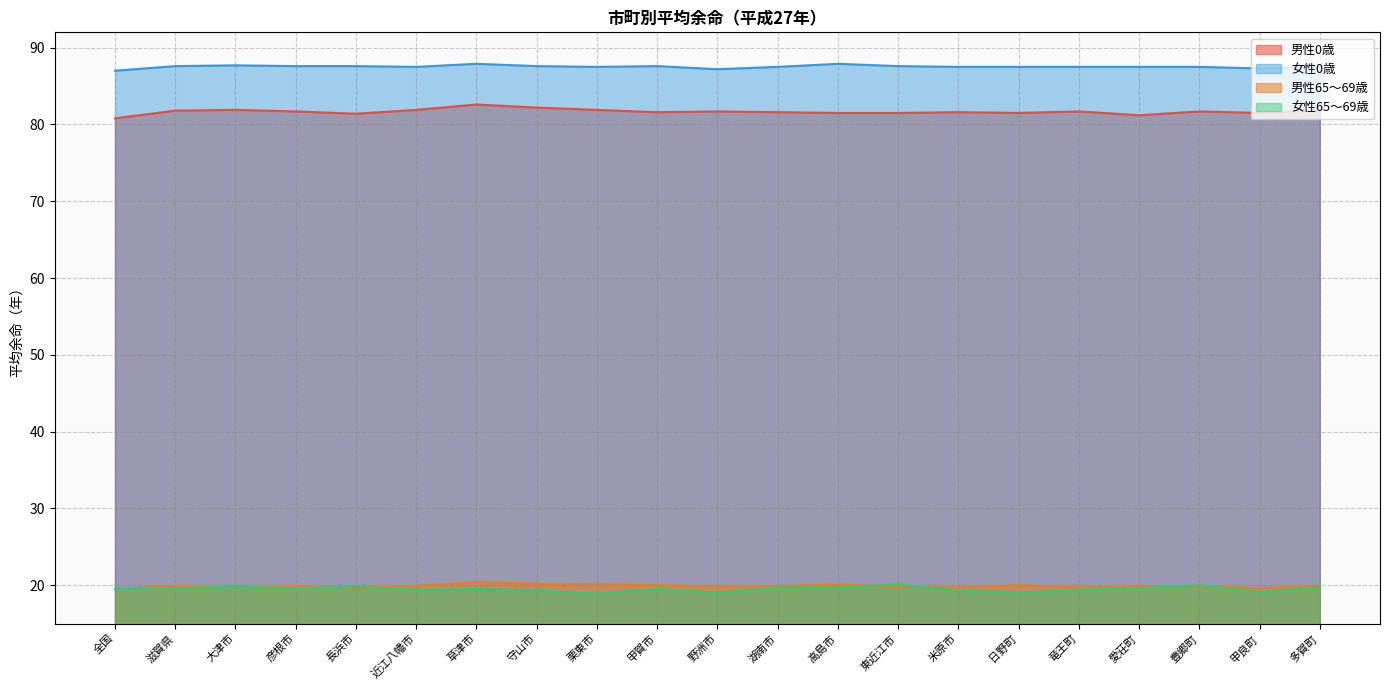

Rank the categories by 男性65～69歳 value from highest to lowest.

草津市, 守山市, 栗東市, 高島市, 甲賀市, 日野町, 滋賀県, 大津市, 彦根市, 近江八幡市, 湖南市, 豊郷町, 多賀町, 野洲市, 東近江市, 愛荘町, 長浜市, 米原市, 竜王町, 甲良町, 全国